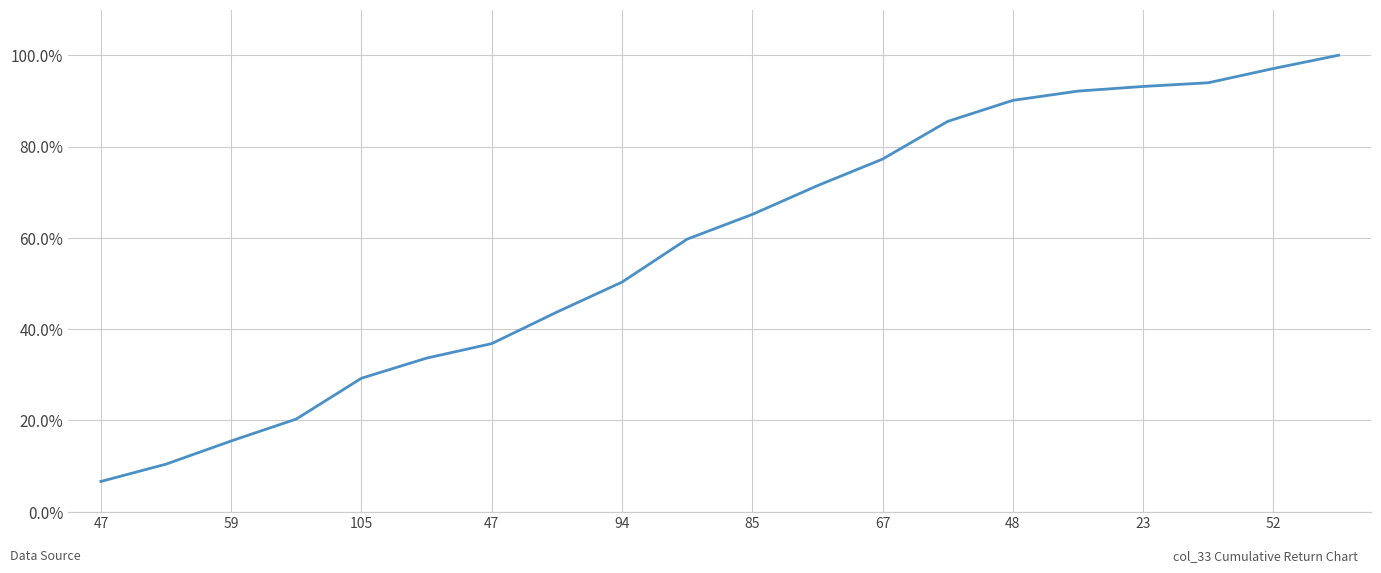

What is the average value?

0.6